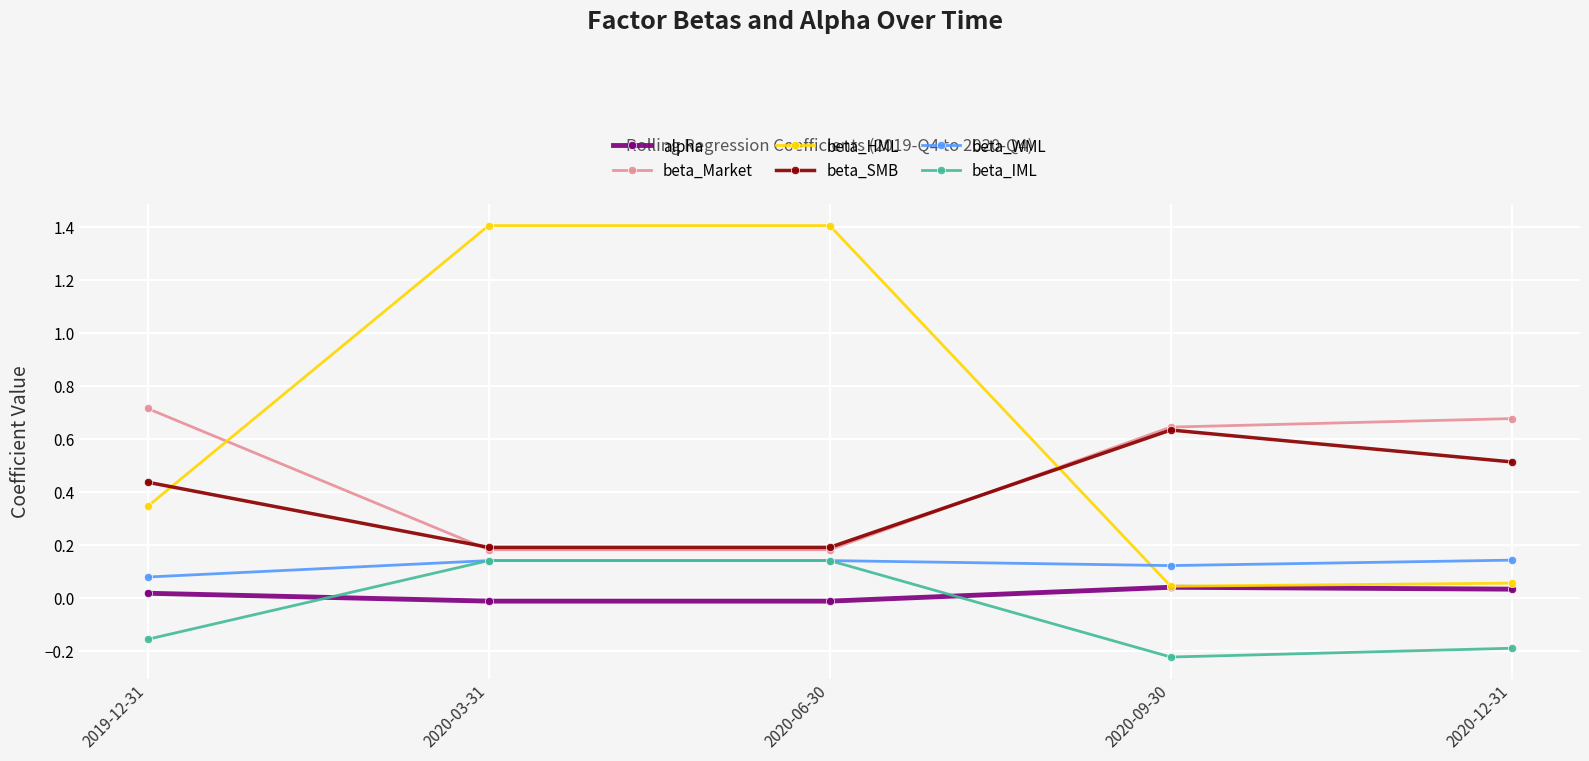

Between 2020-06-30 and 2020-09-30, which series saw the biggest shift?

beta_HML